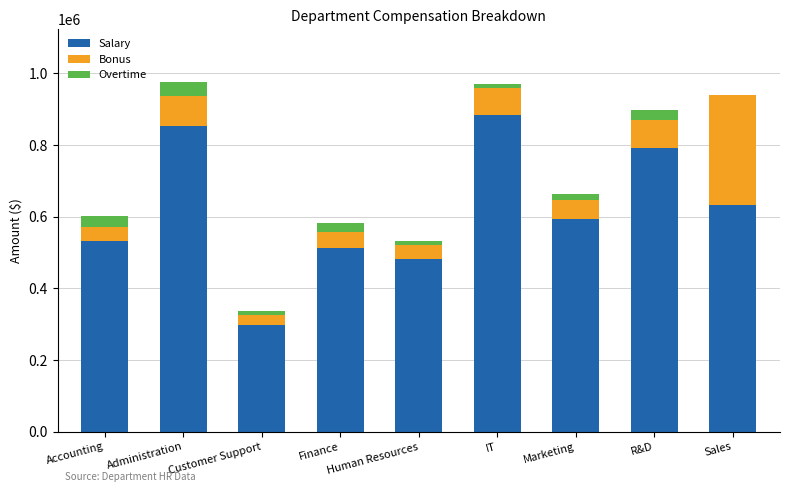

What is the sum of all Salary values?

5579000